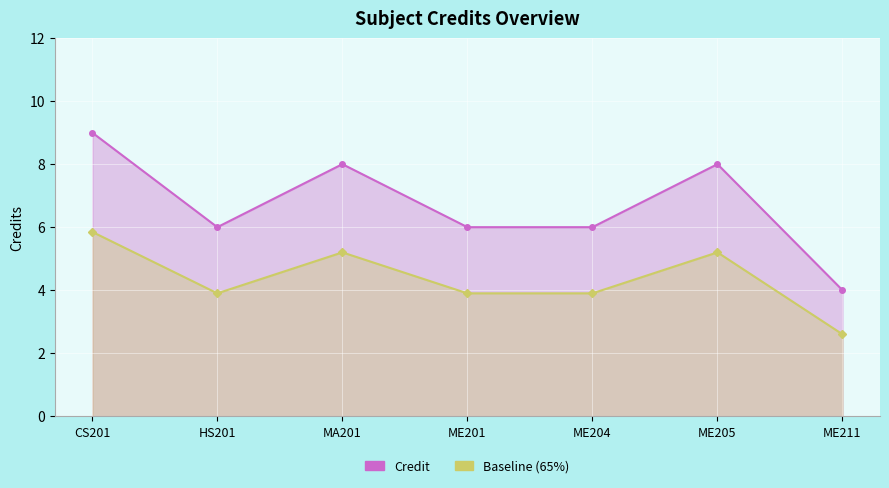

What is the minimum value shown in the chart?

2.6